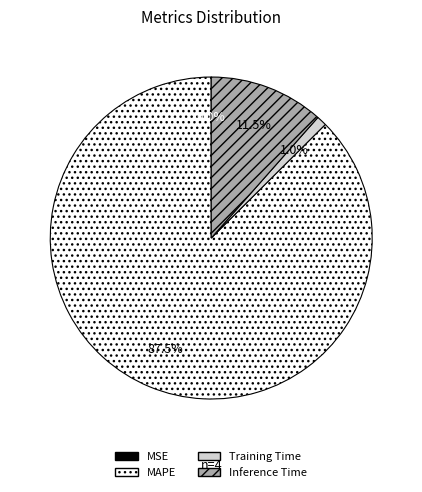

Is the sum of MAPE and Training Time greater than half?

Yes